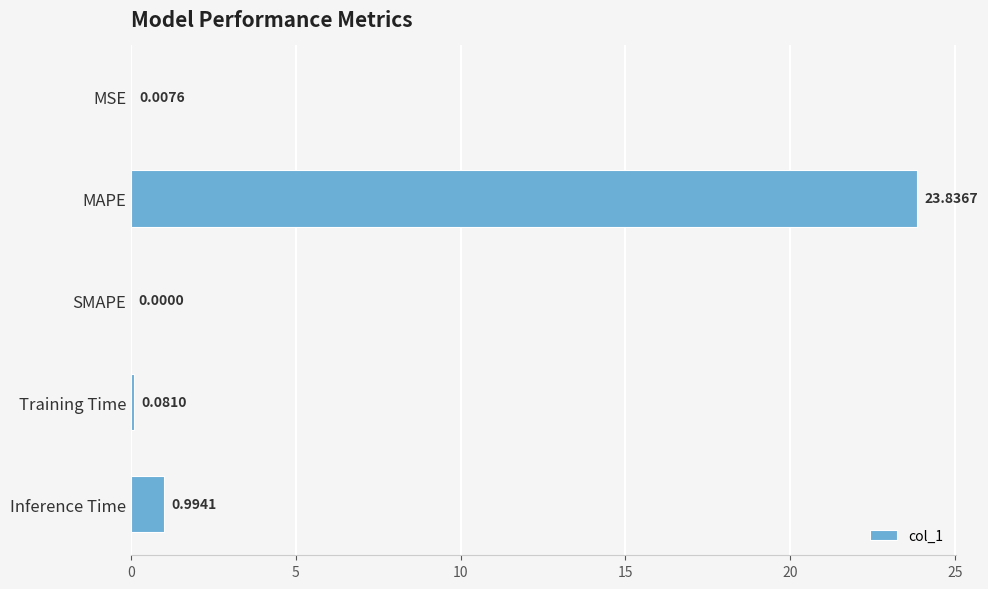

What is the sum of the values at MAPE and Training Time?

23.9